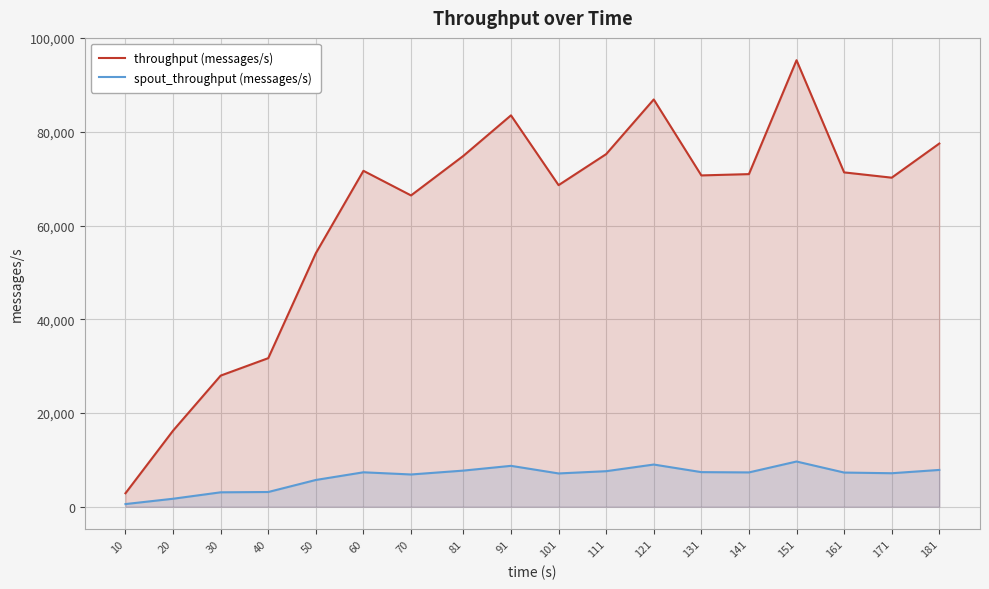

Rank the series by their maximum value, from lowest to highest.

spout_throughput (messages/s), throughput (messages/s)